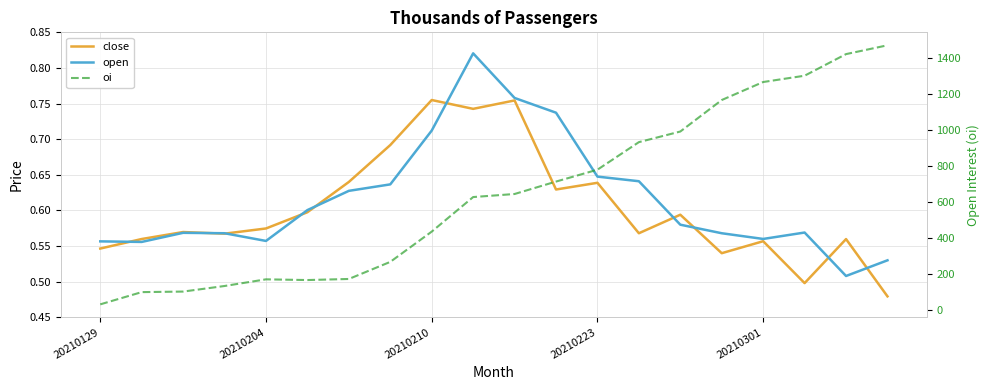

True or false: open has more than 0 points higher than both neighbors.

True